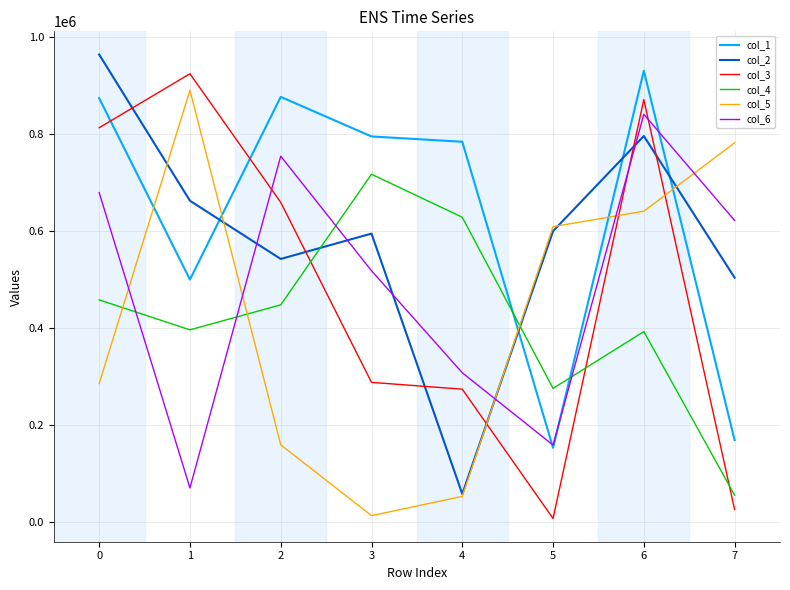

How many interior local valleys does the col_2 series have?

2